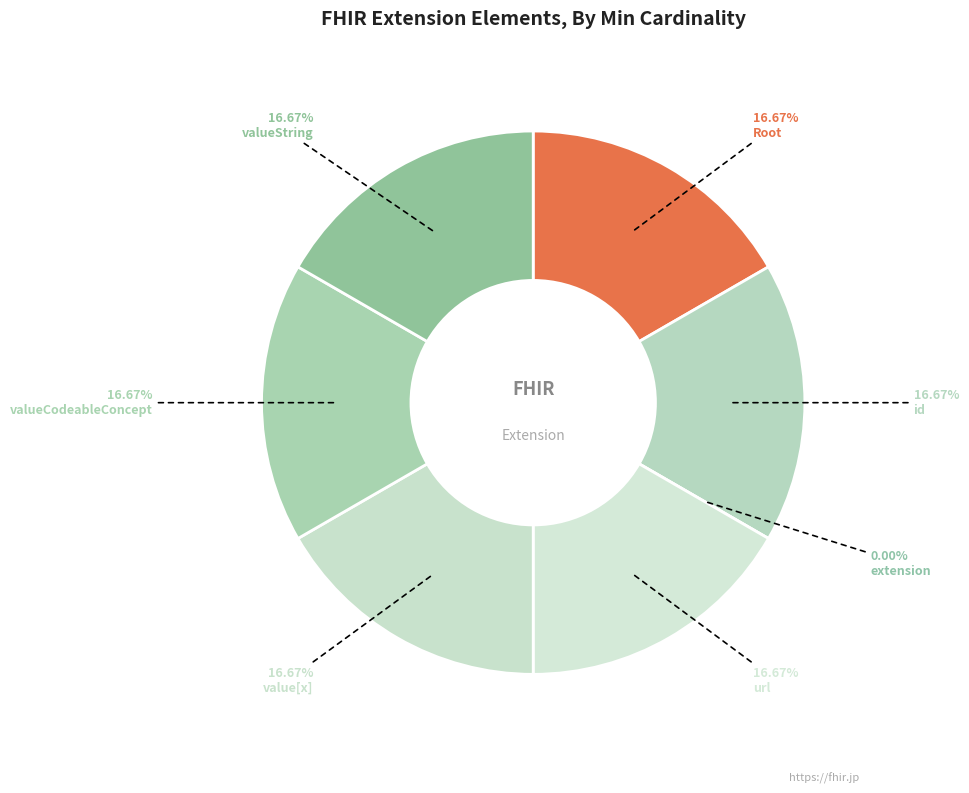

Does Extension account for over 50% of the chart?

No